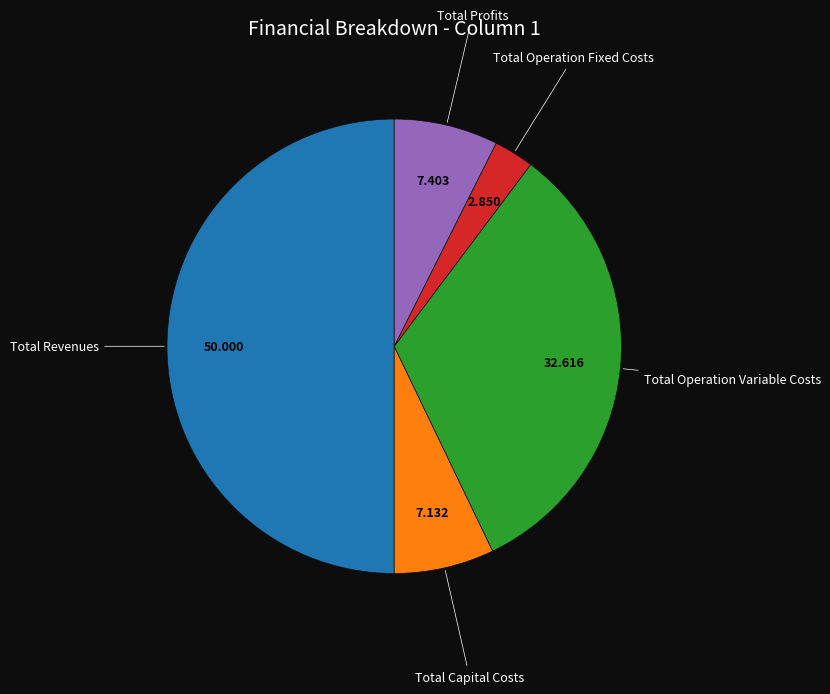

Which slice is the smallest?

Total Operation Fixed Costs